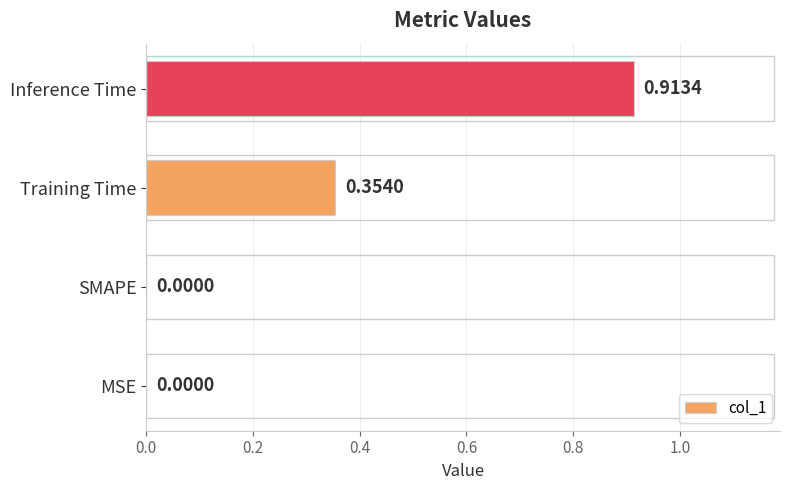

Between MSE and Inference Time, which is larger?

Inference Time